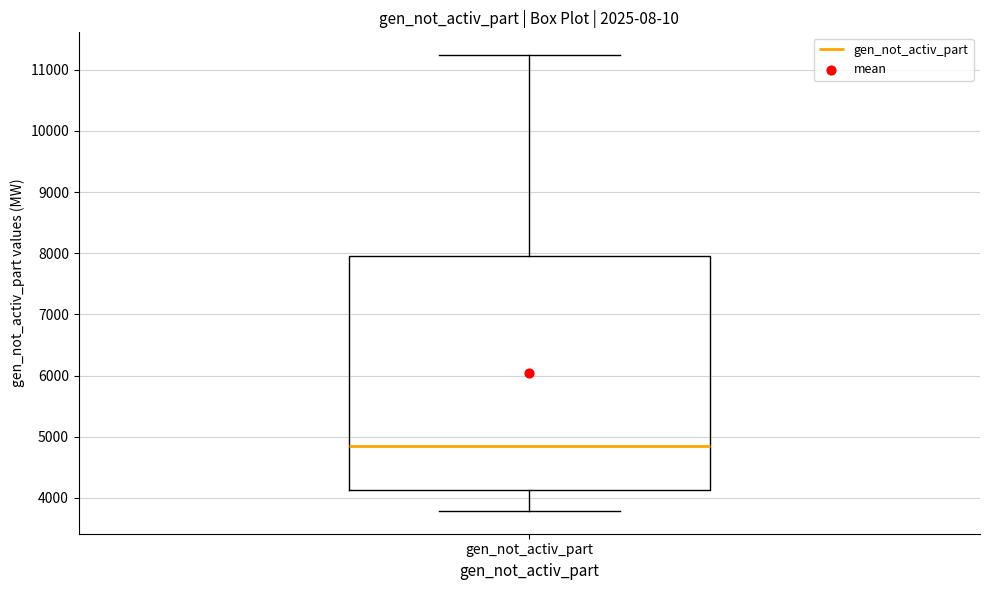

Read this box plot against the y-axis: the position of the median line, the range covered by the box, and the ends of both whiskers. The values are not printed on the chart, so give them approximately, as read against the axis.

median 4900, box 4100 to 8000, whiskers 3800 to 11200